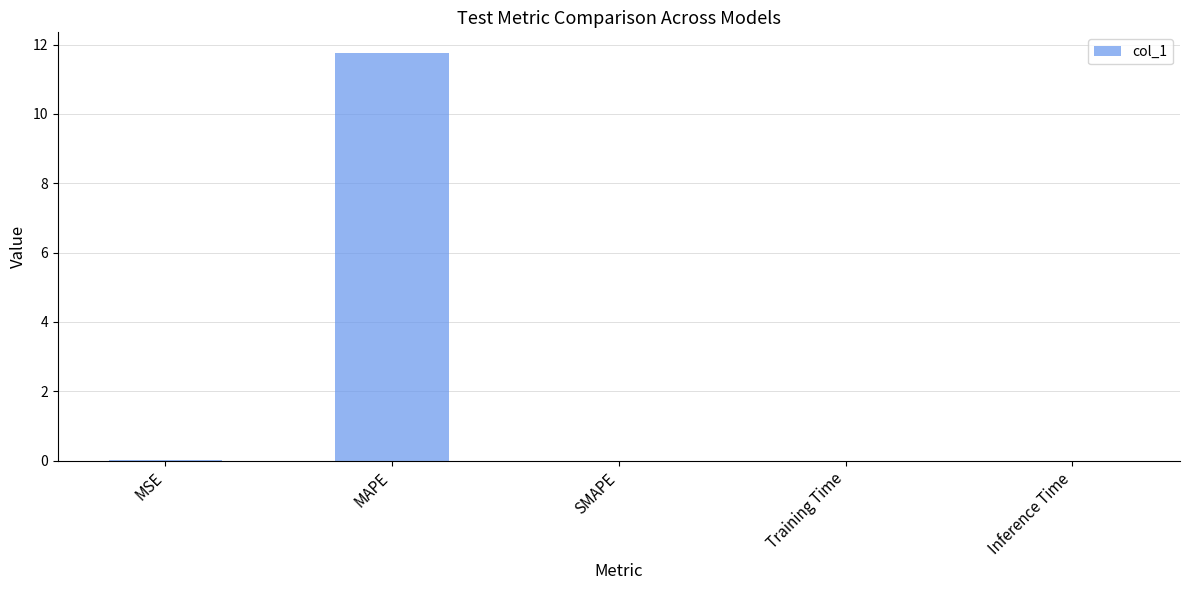

Are the bars horizontal?

No